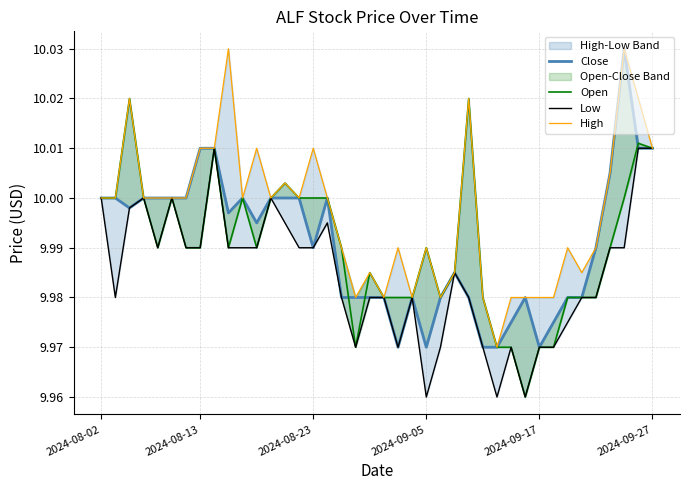

At how many categories does at least one series exceed 9?

40